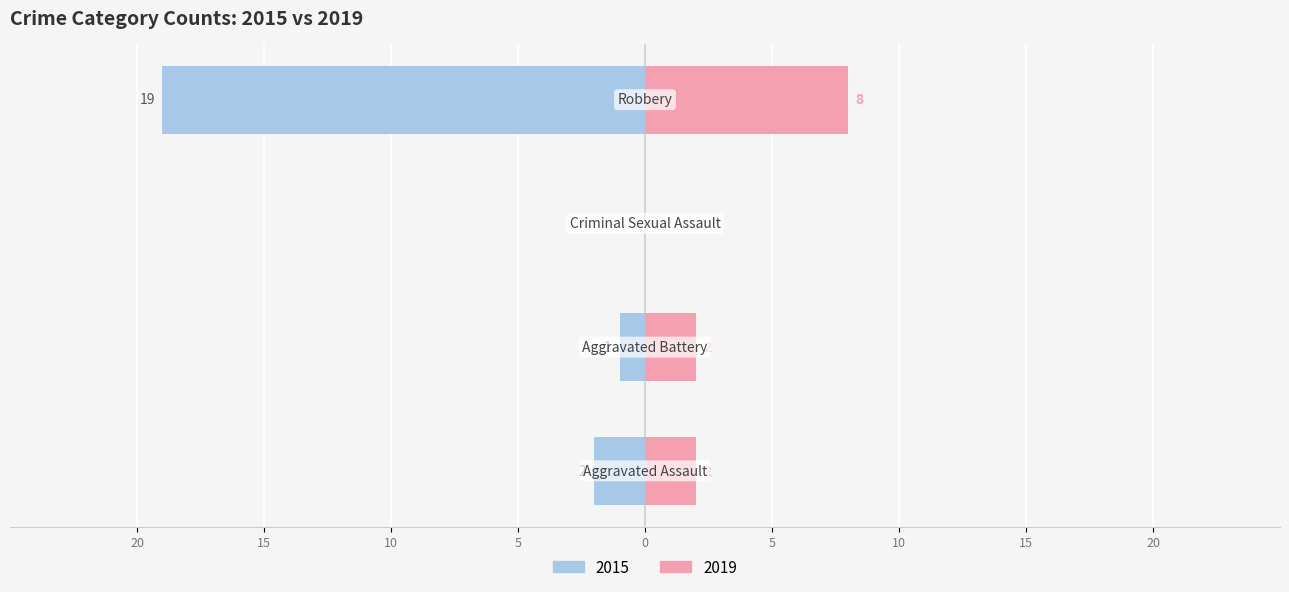

What is the difference between the maximum and second lowest values in the 2019 series?

6